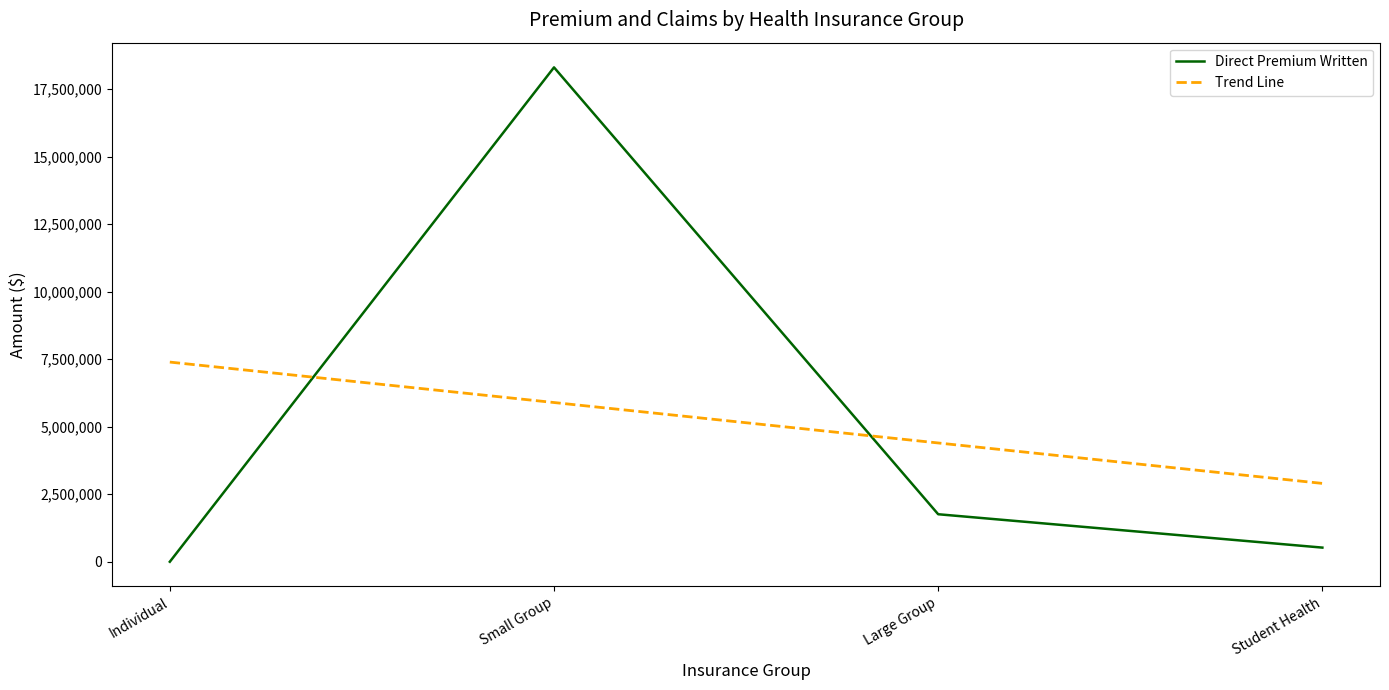

Does the chart have visible grid lines?

No